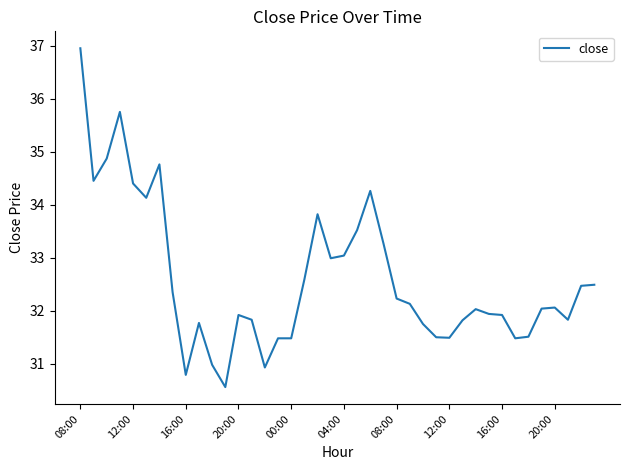

What is the maximum value shown in the chart?

37.0